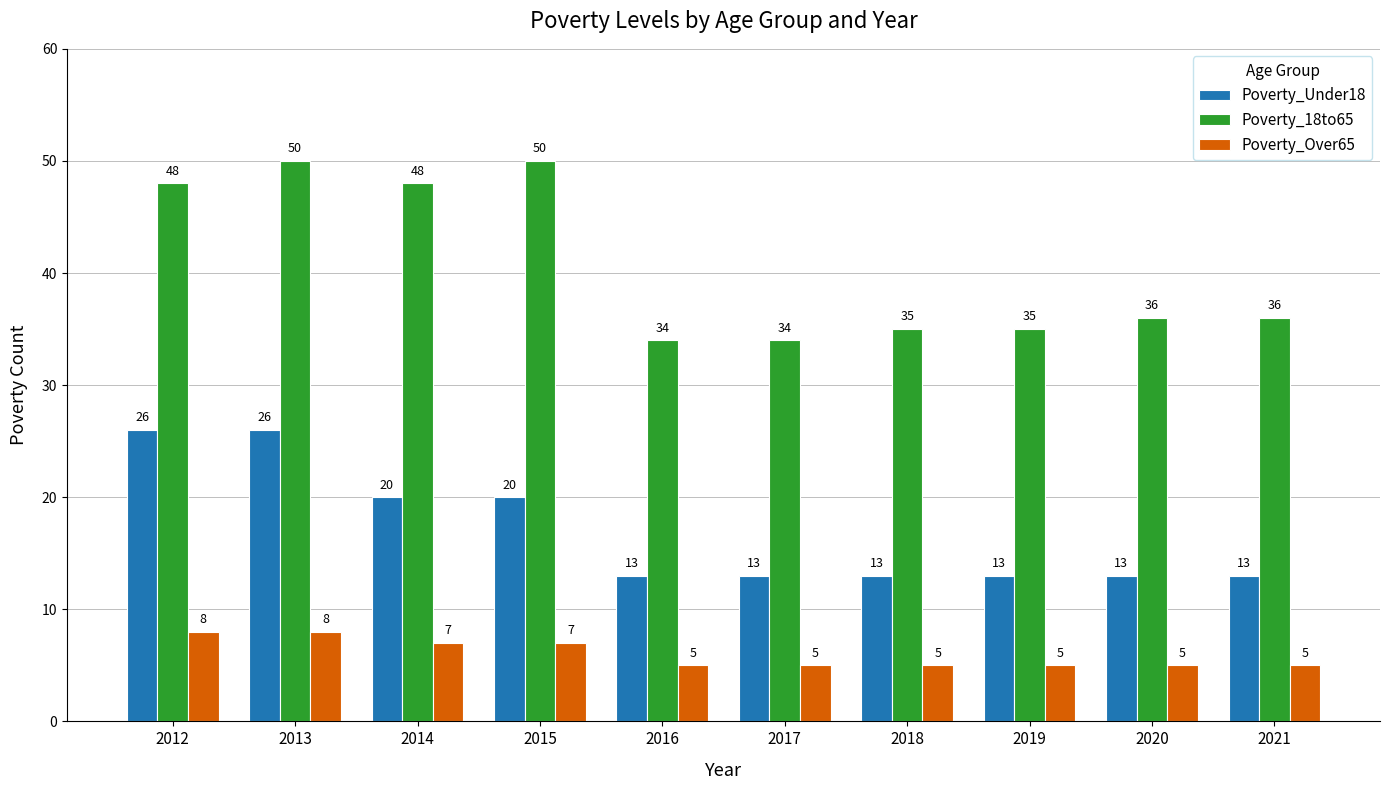

How many bars are there in each group?

3